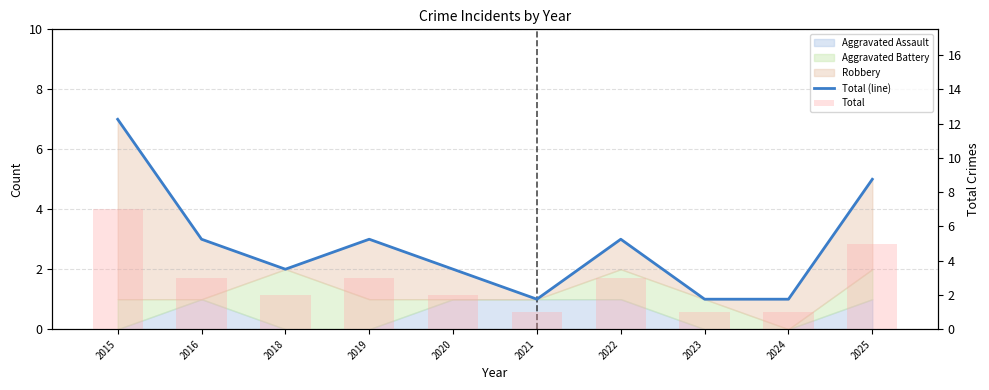

How many data points in Total (line) are less than 3?

5